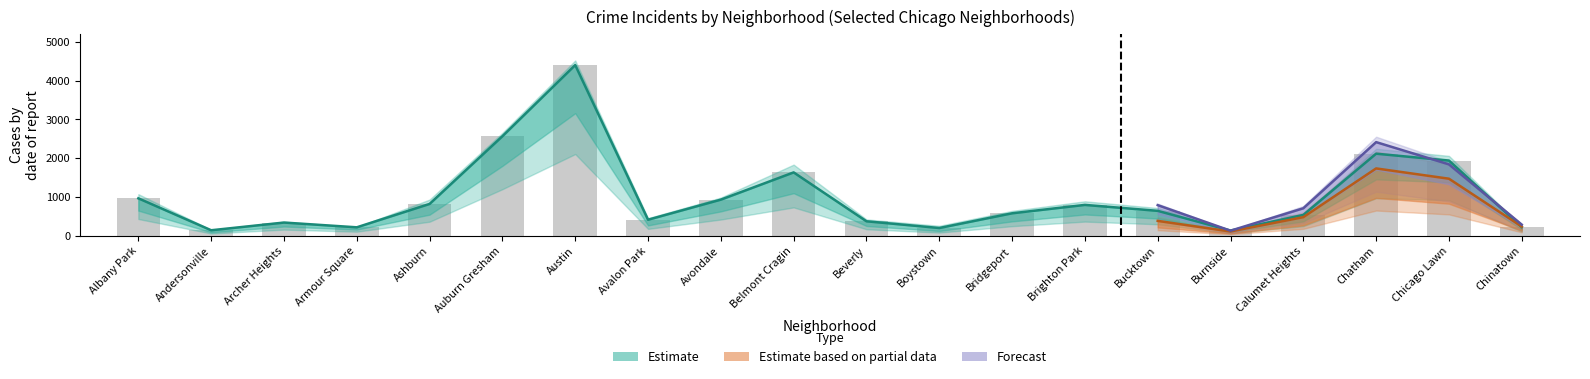

What position from the right is Bridgeport?

8